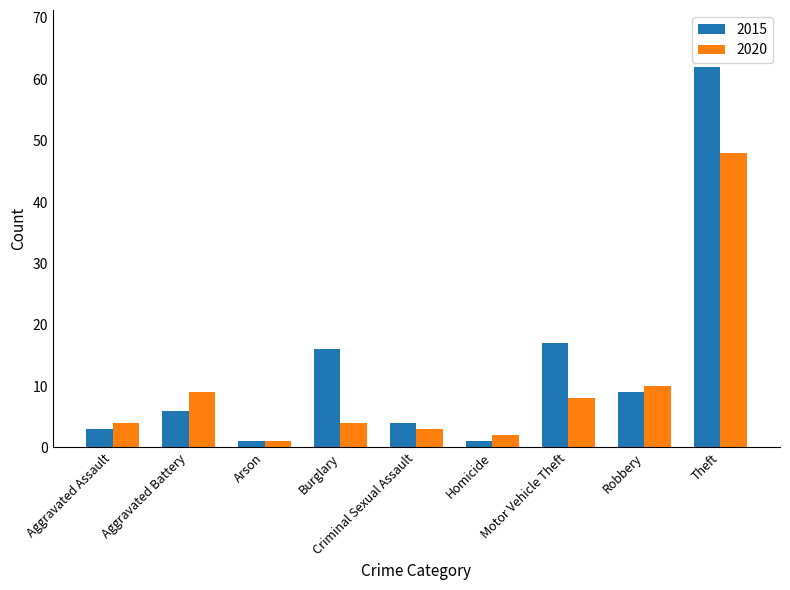

What is the smallest value displayed?

1